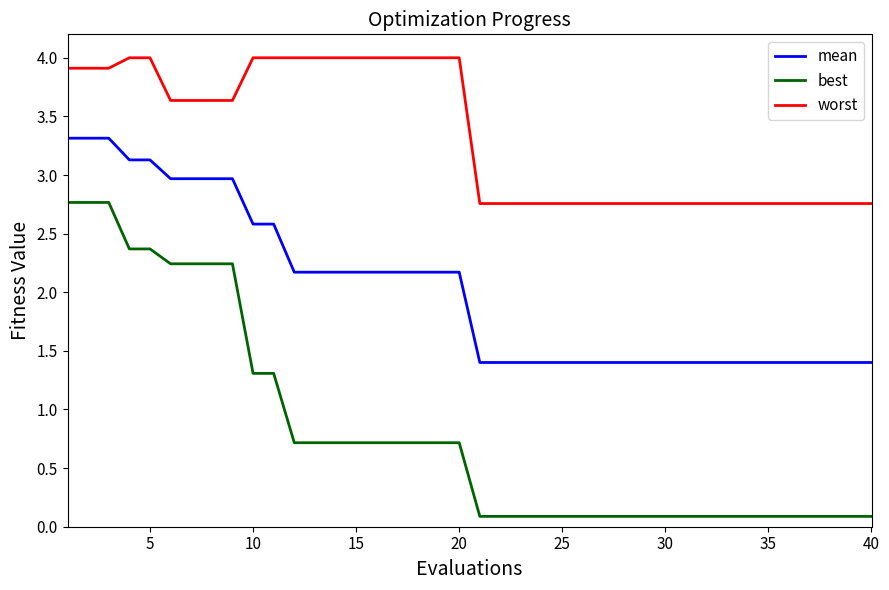

True or false: mean and best intersect in this chart.

False